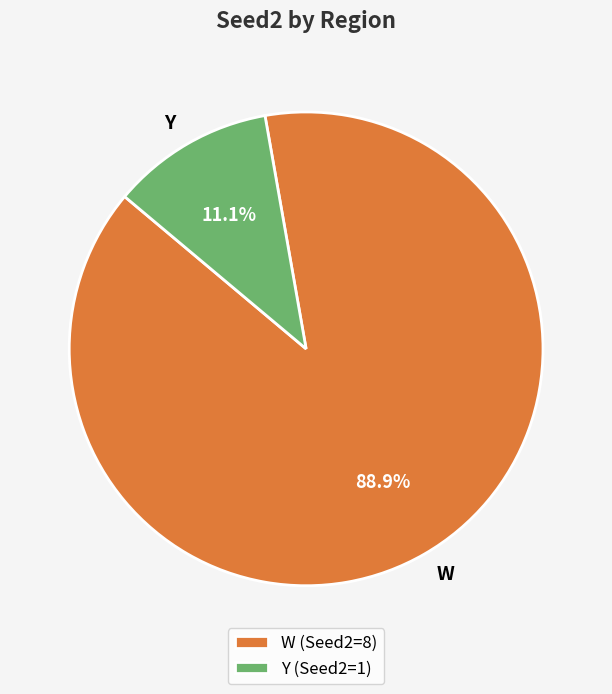

To the nearest percent, what is the average slice percentage?

50%